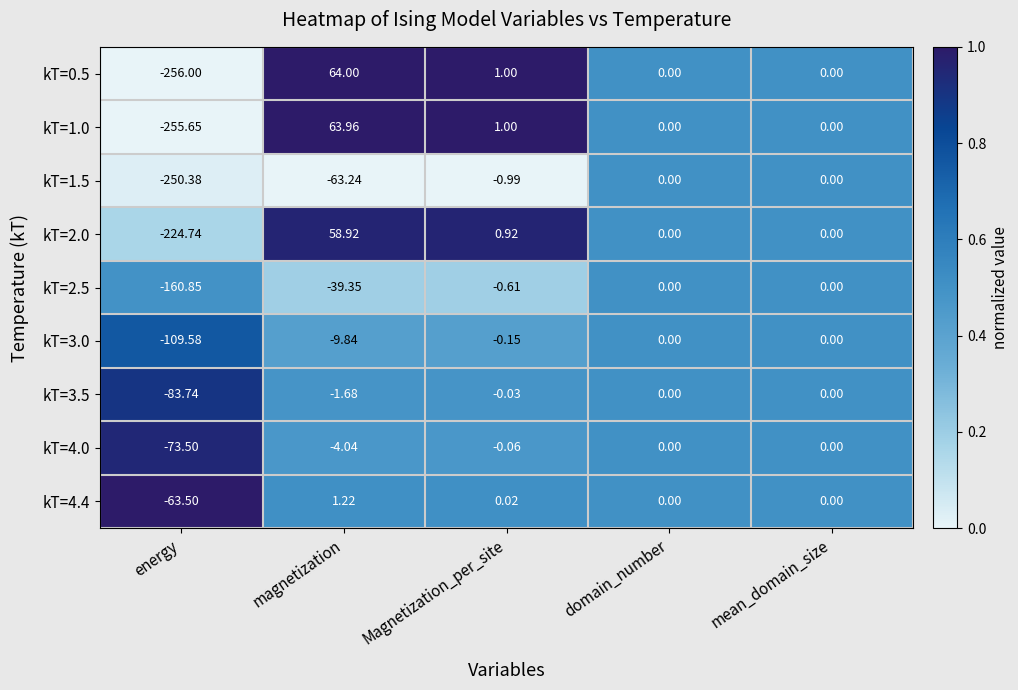

At which label is kT=0.5 closest to -96?

domain_number